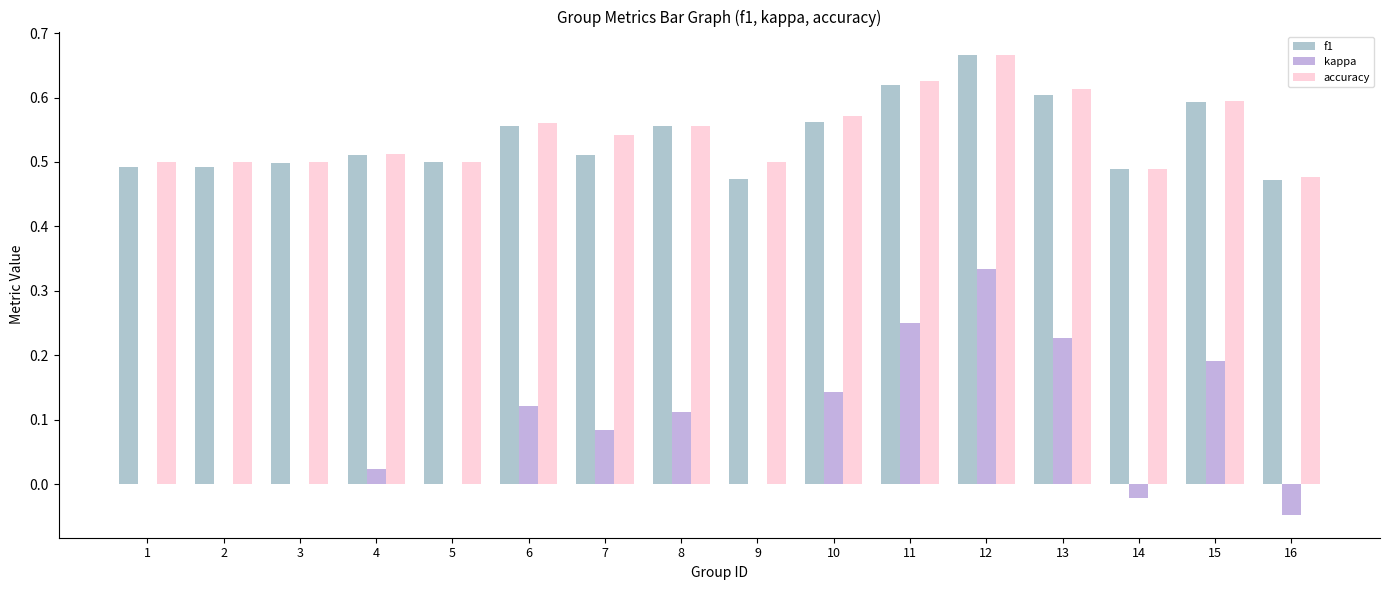

How many groups of bars are there?

16